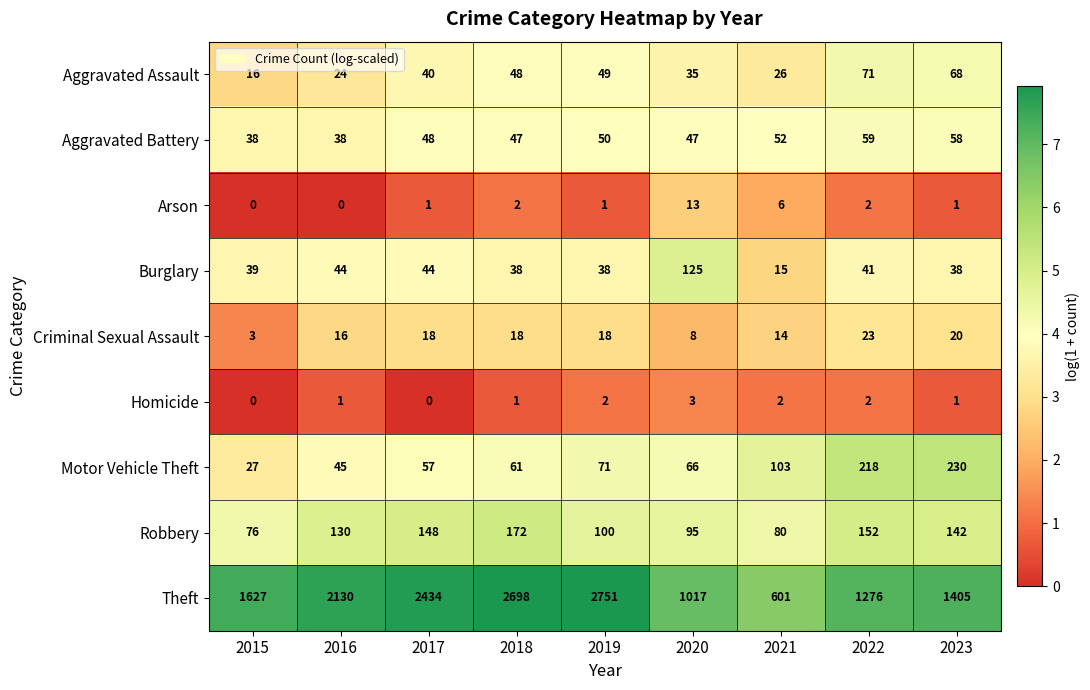

Which series has the largest range (max minus min)?

Theft